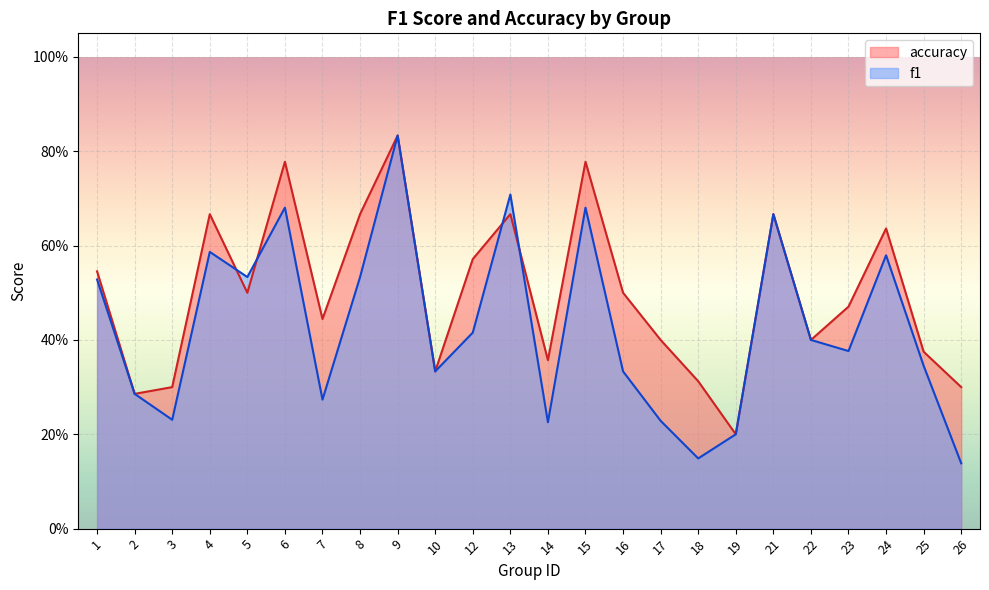

Which category has the highest value across all series?

9